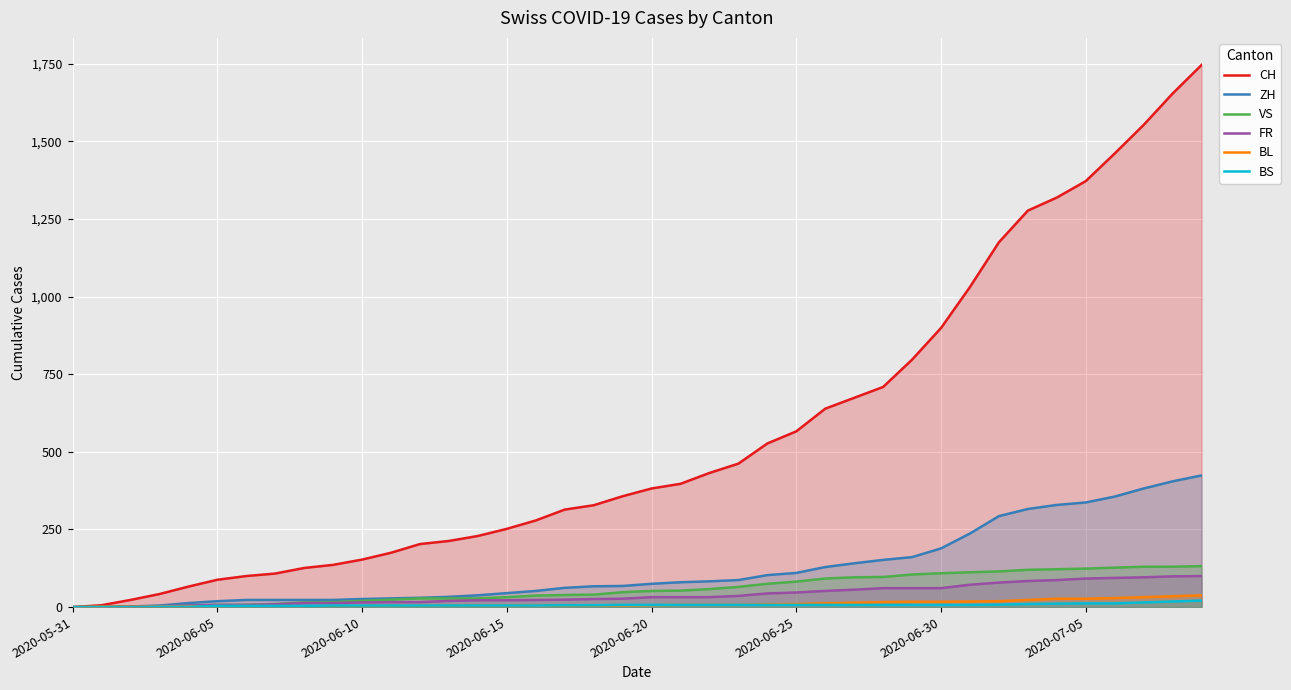

Does the chart display data point markers on the line(s)?

No